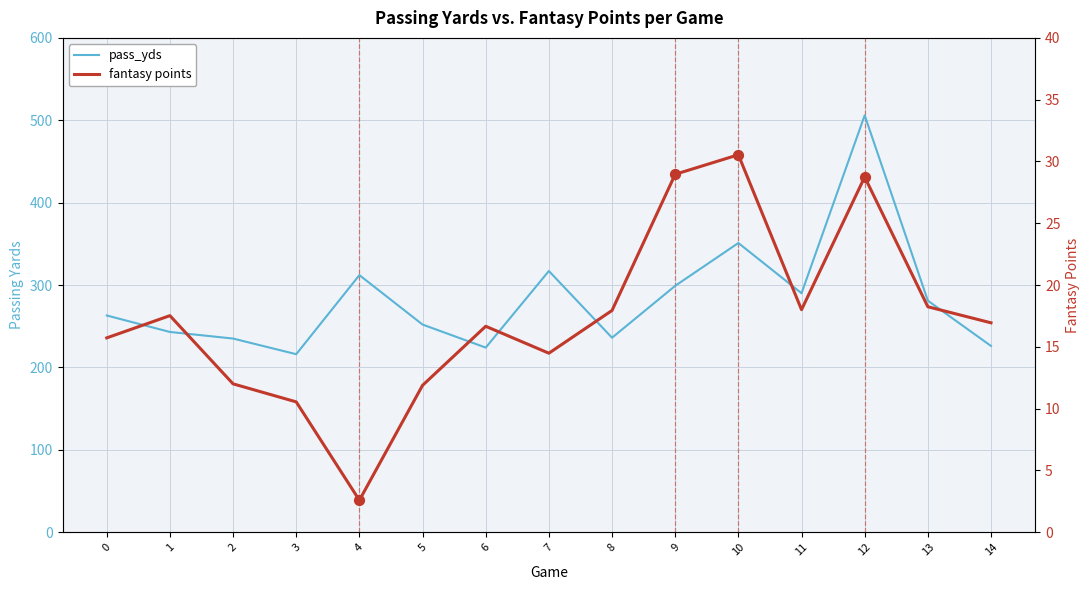

Is the value of pass_yds at 10 greater than the value of fantasy points at 8?

Yes